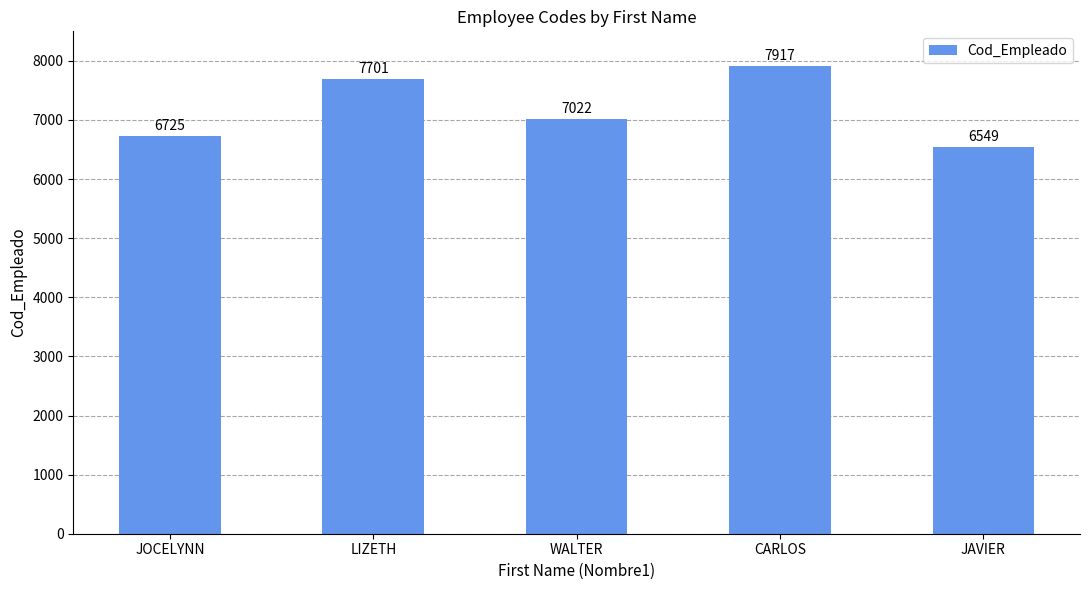

What position from the right is LIZETH?

4